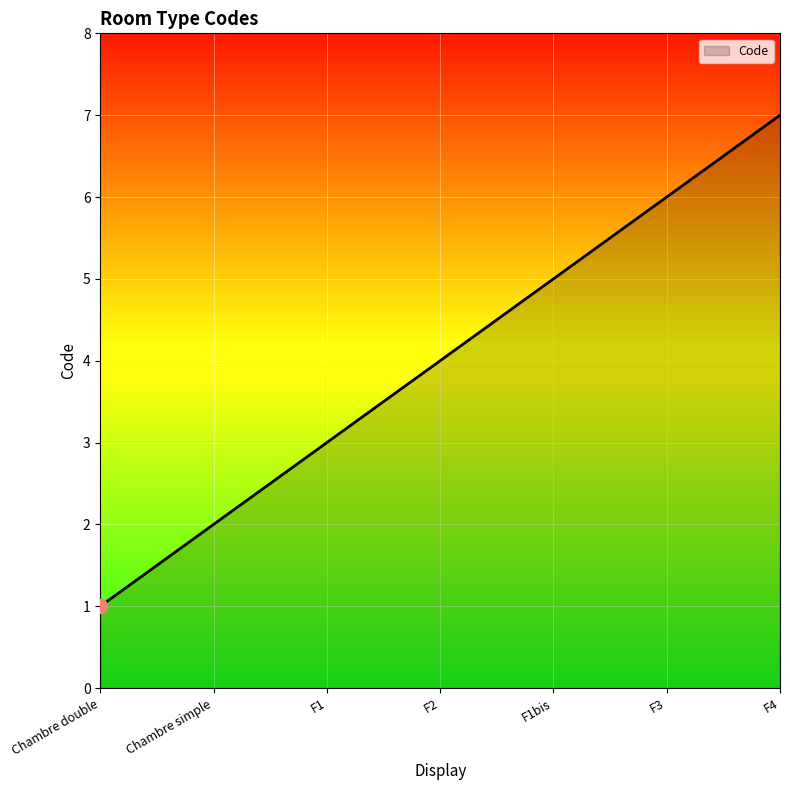

Reading left to right, what are all the values shown in this chart?

Chambre double=1	Chambre simple=2	F1=3	F2=4	F1bis=5	F3=6	F4=7